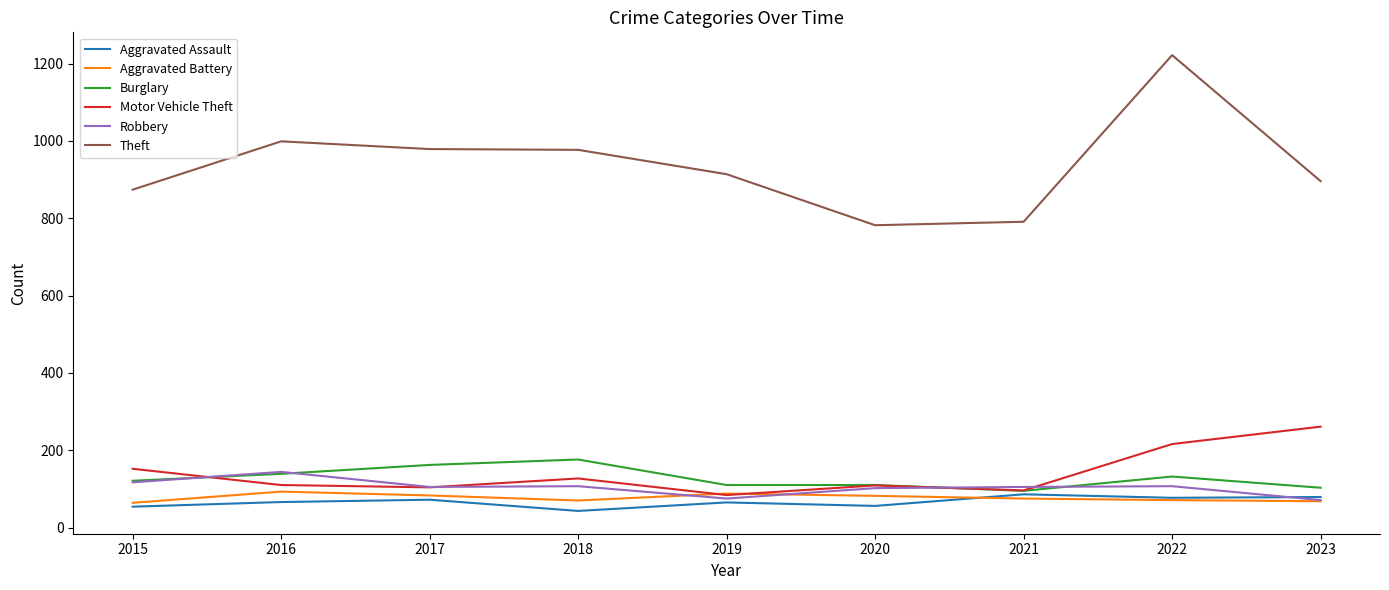

What is the difference between the highest and lowest values at 2016?

933